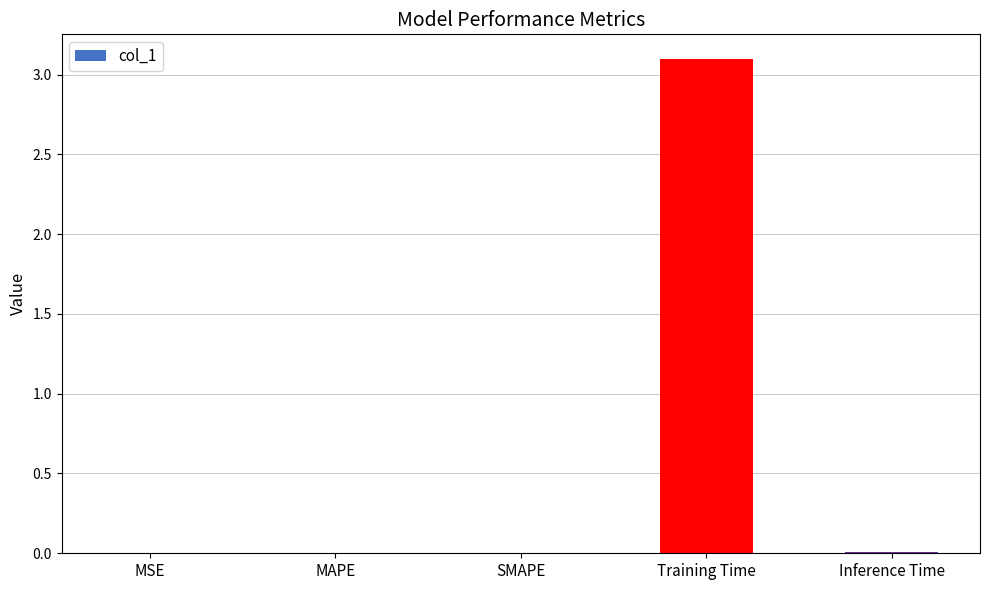

The value at Inference Time is 0.0. True or false?

True